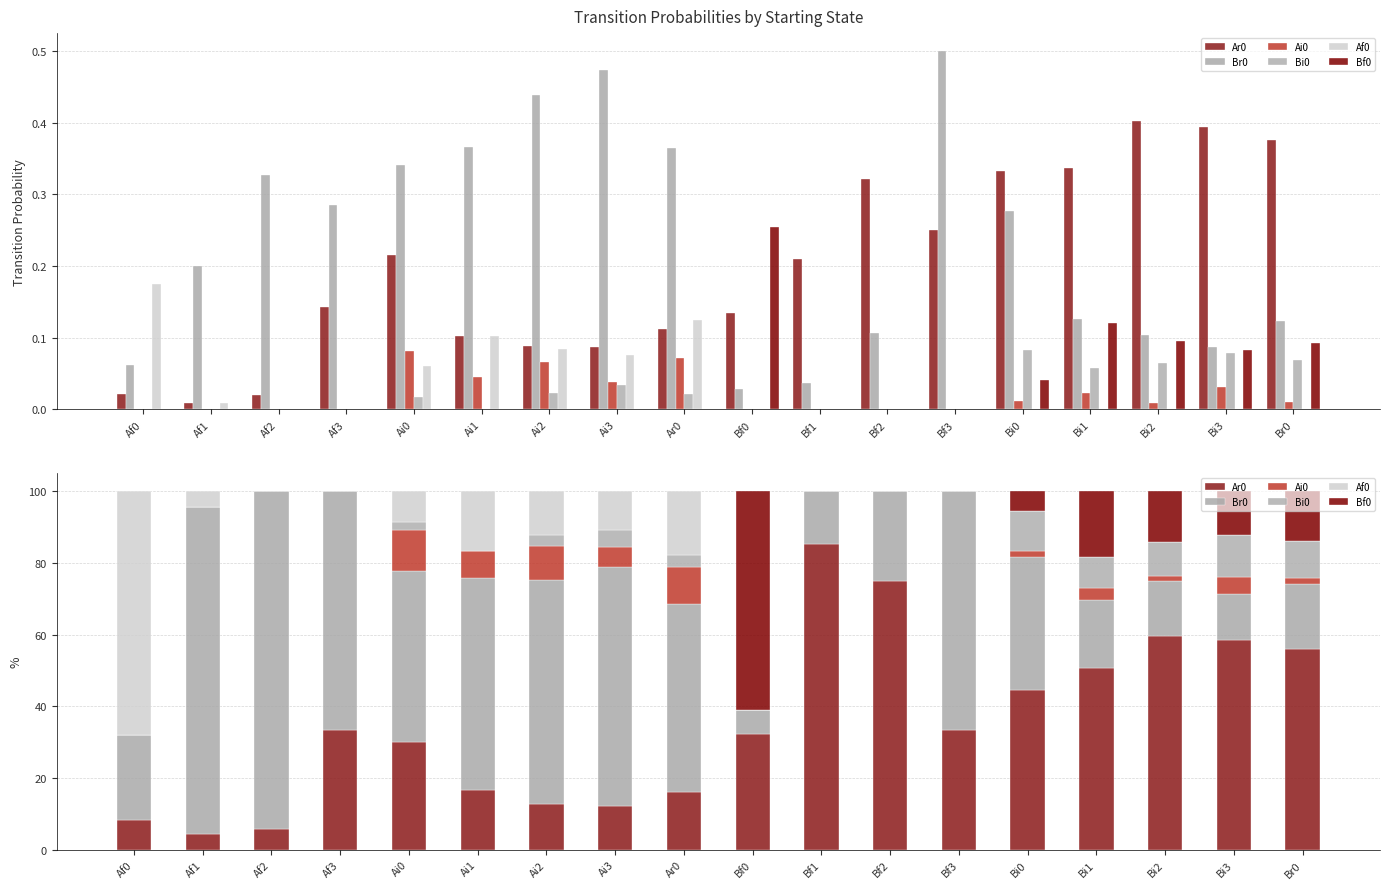

Reading right to left, what are all the values shown in this chart?

Ar0: Br0=55.9	Bi3=58.5	Bi2=59.7	Bi1=50.7	Bi0=44.7	Bf3=33.3	Bf2=75.0	Bf1=85.3	Bf0=32.3	Ar0=16.2	Ai3=12.2	Ai2=12.6	Ai1=16.7	Ai0=30.1	Af3=33.3	Af2=5.9	Af1=4.3	Af0=8.3
Br0: Br0=18.3	Bi3=12.9	Bi2=15.3	Bi1=18.9	Bi0=37.1	Bf3=66.7	Bf2=25.0	Bf1=14.7	Bf0=6.8	Ar0=52.5	Ai3=66.8	Ai2=62.6	Ai1=59.3	Ai0=47.6	Af3=66.7	Af2=94.1	Af1=91.3	Af0=23.8
Ai0: Br0=1.6	Bi3=4.7	Bi2=1.3	Bi1=3.4	Bi0=1.5	Bf3=0.0	Bf2=0.0	Bf1=0.0	Bf0=0.0	Ar0=10.3	Ai3=5.4	Ai2=9.4	Ai1=7.4	Ai0=11.4	Af3=0.0	Af2=0.0	Af1=0.0	Af0=0.0
Bi0: Br0=10.3	Bi3=11.7	Bi2=9.6	Bi1=8.8	Bi0=11.2	Bf3=0.0	Bf2=0.0	Bf1=0.0	Bf0=0.0	Ar0=3.1	Ai3=4.9	Ai2=3.2	Ai1=0.0	Ai0=2.4	Af3=0.0	Af2=0.0	Af1=0.0	Af0=0.0
Af0: Br0=0.0	Bi3=0.0	Bi2=0.0	Bi1=0.0	Bi0=0.0	Bf3=0.0	Bf2=0.0	Bf1=0.0	Bf0=0.0	Ar0=17.9	Ai3=10.7	Ai2=12.1	Ai1=16.7	Ai0=8.4	Af3=0.0	Af2=0.0	Af1=4.3	Af0=67.9
Bf0: Br0=13.9	Bi3=12.3	Bi2=14.1	Bi1=18.2	Bi0=5.6	Bf3=0.0	Bf2=0.0	Bf1=0.0	Bf0=60.9	Ar0=0.0	Ai3=0.0	Ai2=0.0	Ai1=0.0	Ai0=0.0	Af3=0.0	Af2=0.0	Af1=0.0	Af0=0.0